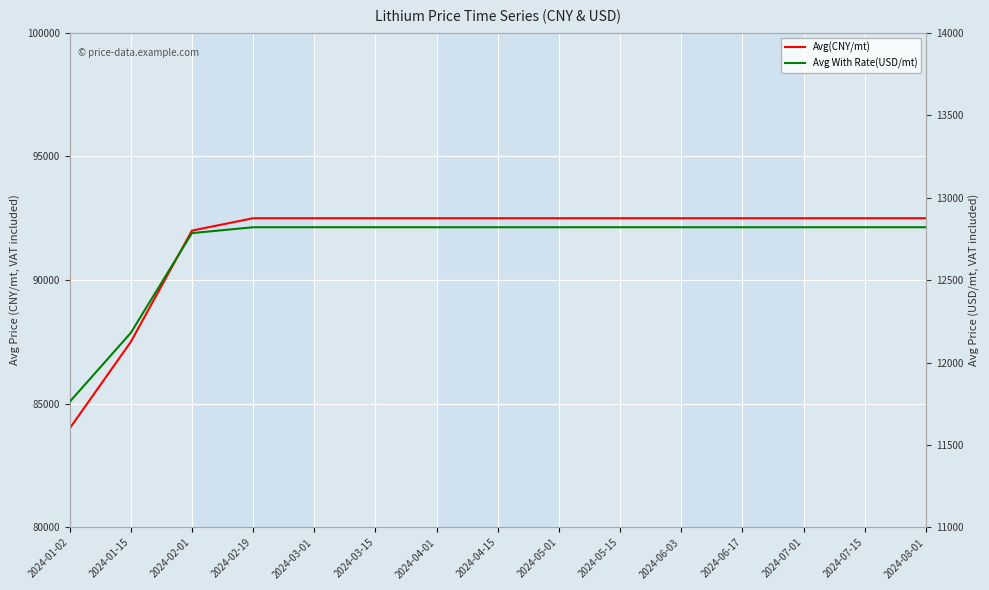

The Avg With Rate(USD/mt) series shows 12820.3 at 2024-03-15. True or false?

True